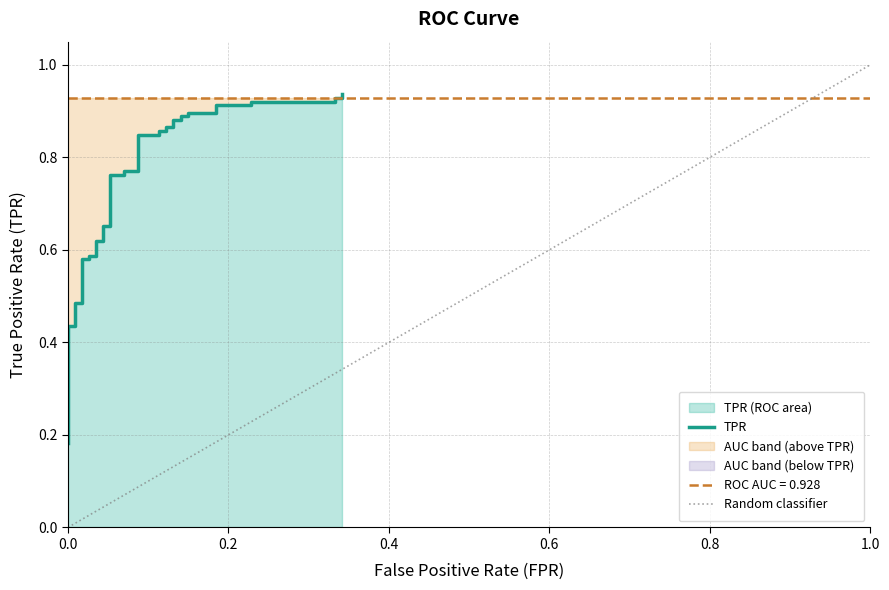

Reading left to right, transcribe all the data shown in this chart.

0.2	0.2	0.3	0.3	0.3	0.4	0.4	0.5	0.5	0.6	0.6	0.6	0.6	0.6	0.6	0.7	0.7	0.8	0.8	0.8	0.8	0.8	0.8	0.9	0.9	0.9	0.9	0.9	0.9	0.9	0.9	0.9	0.9	0.9	0.9	0.9	0.9	0.9	0.9	0.9